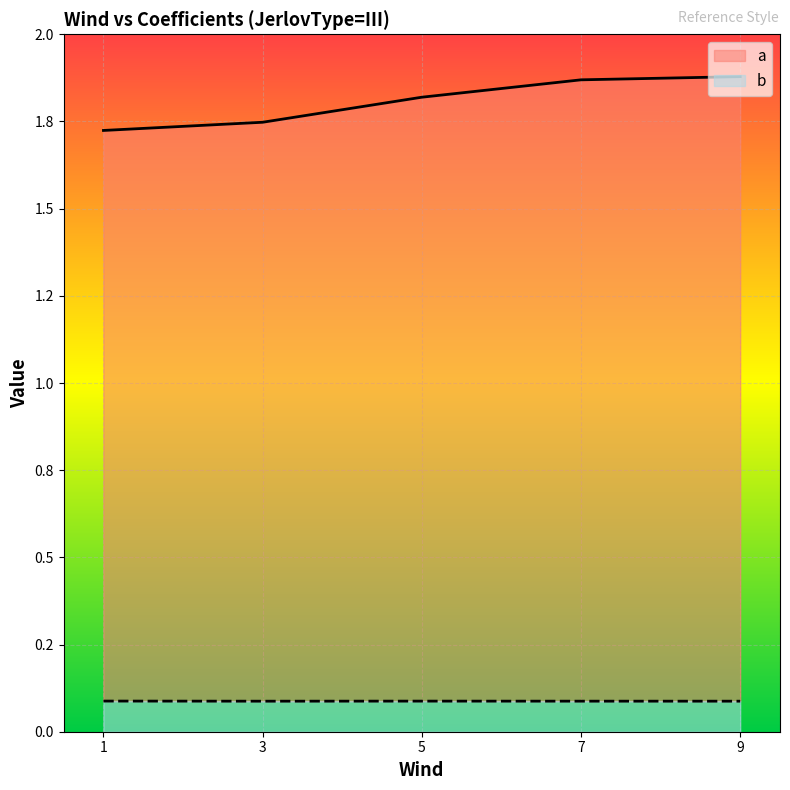

Is it true that b equals 0.1 at 1?

False